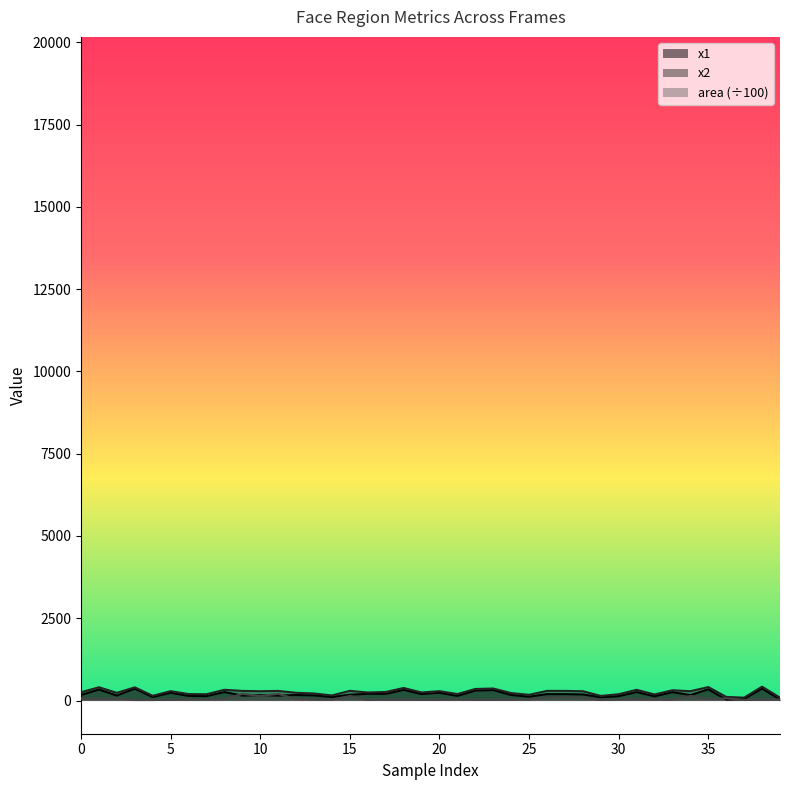

List the series in order of their overall mean, highest first.

x2, x1, area